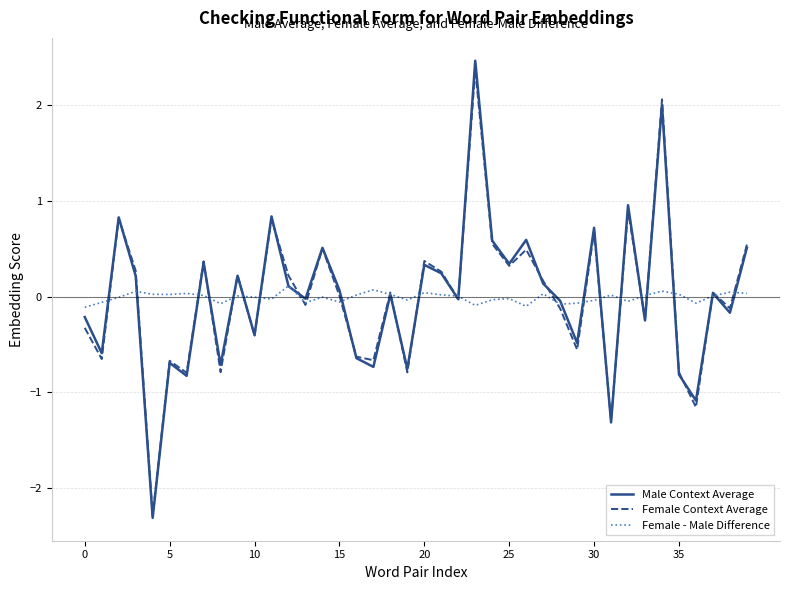

List the series in order of their peak value, highest first.

Male Context Average, Female Context Average, Female - Male Difference